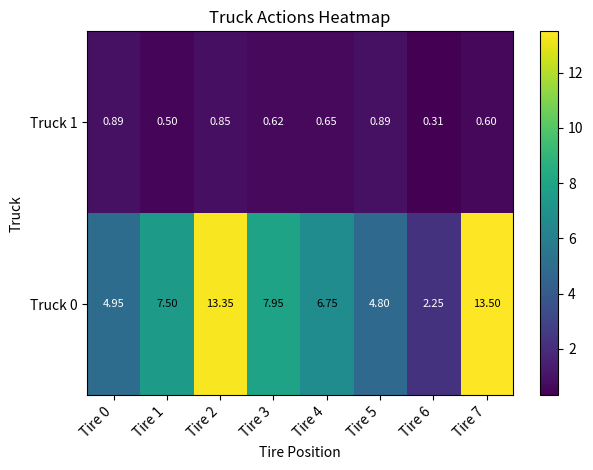

How many values in the Truck 0 series exceed 7?

4